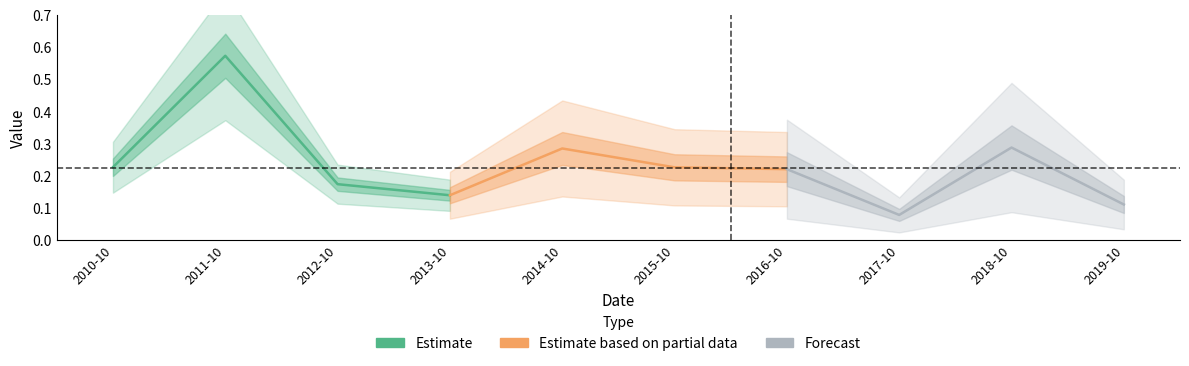

True or false: Estimate based on partial data and Estimate cross at least once.

True